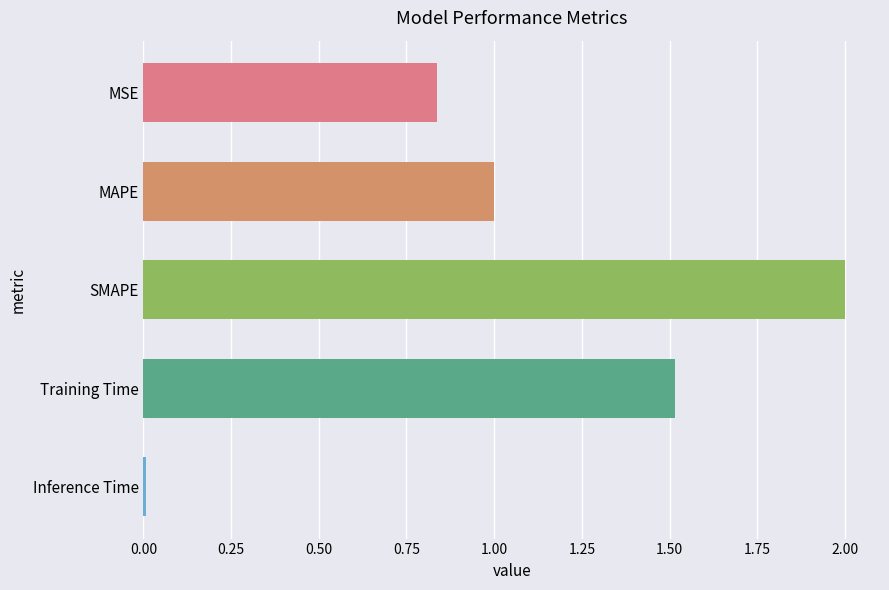

What value does the data have at MAPE?

1.0